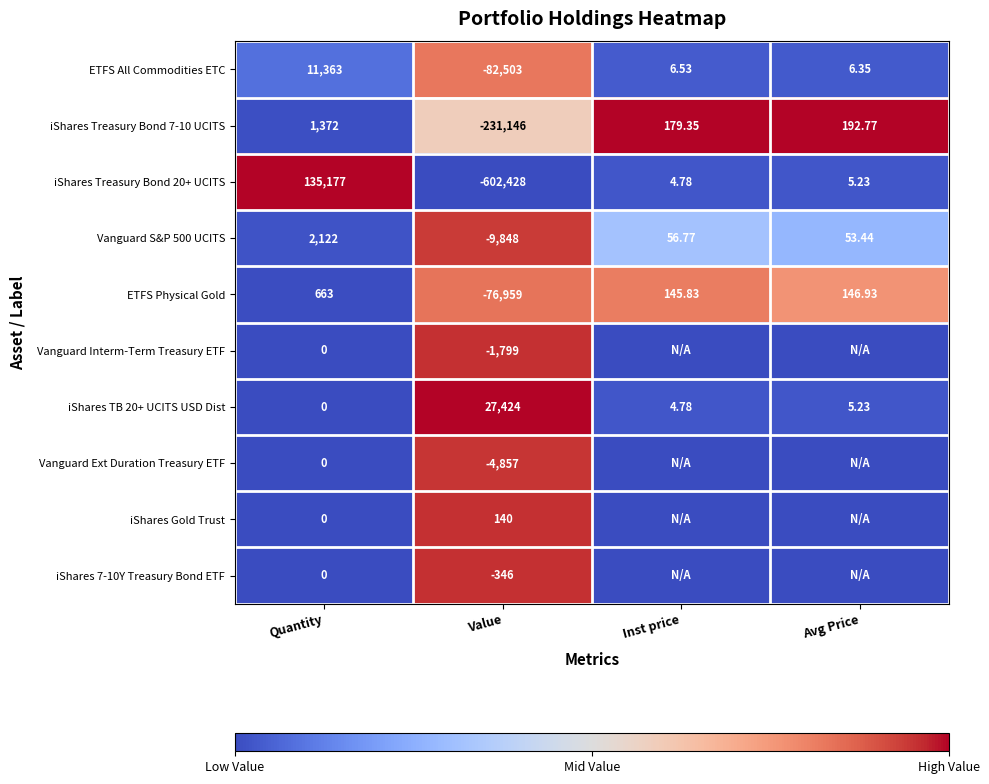

What is the difference between the highest and lowest values at Quantity?

135177.0